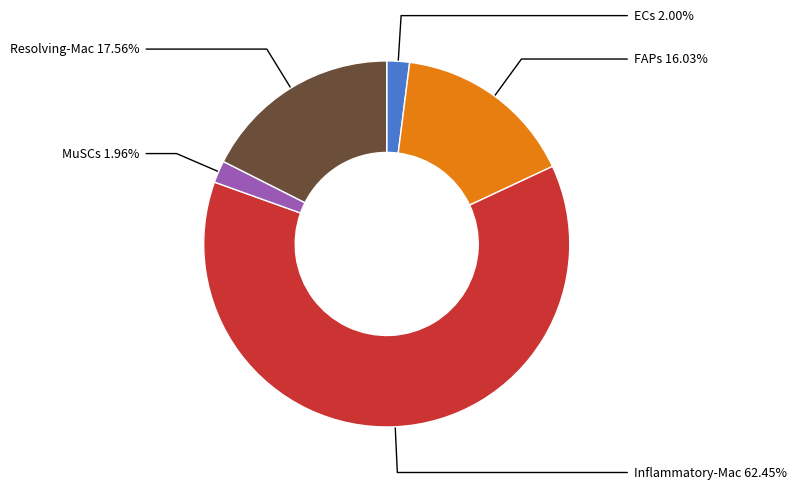

How much of the chart is everything except FAPs?

84.0%